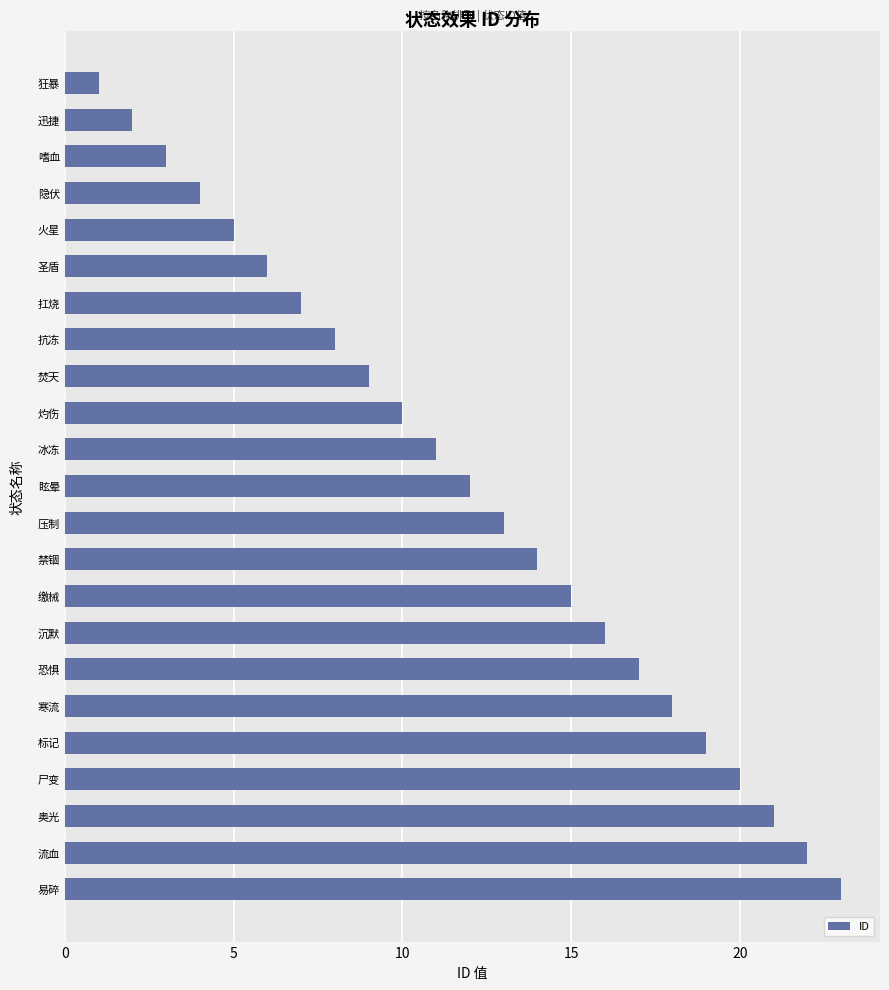

True or false: the data shows 8 at 抗冻.

True